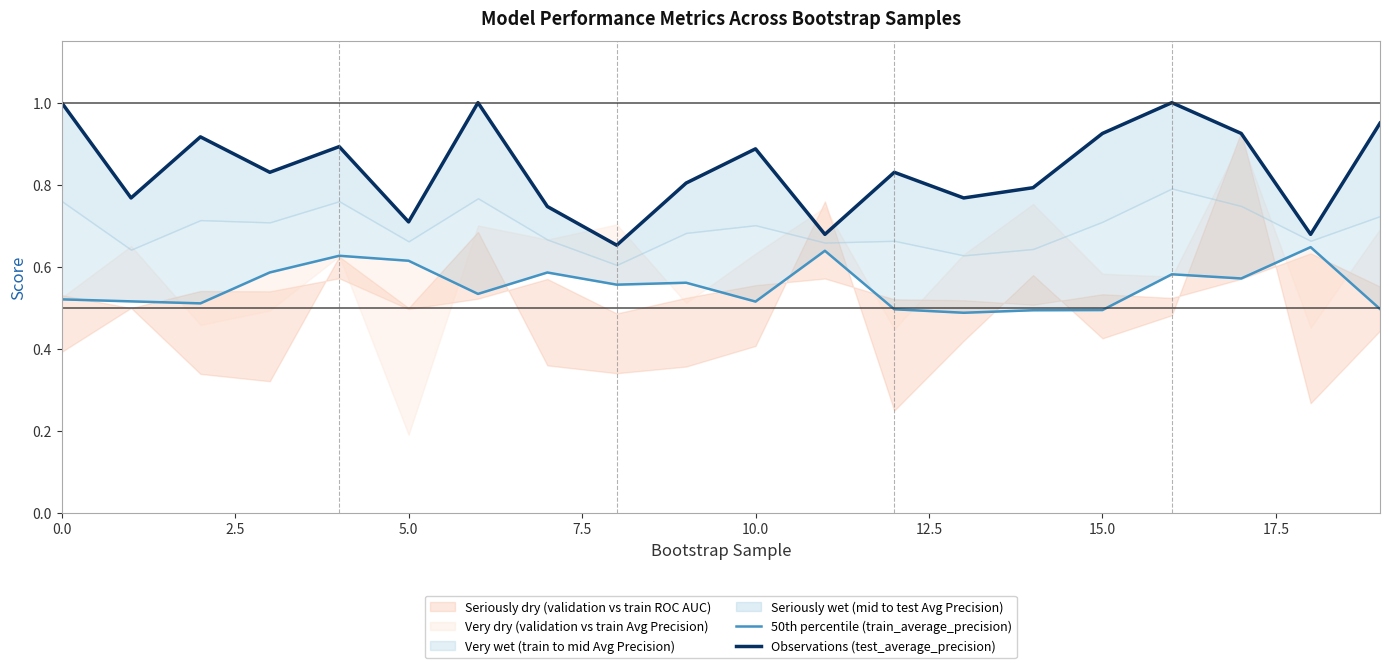

The Observations (test_average_precision) series shows 1.2 at 10.0. True or false?

False